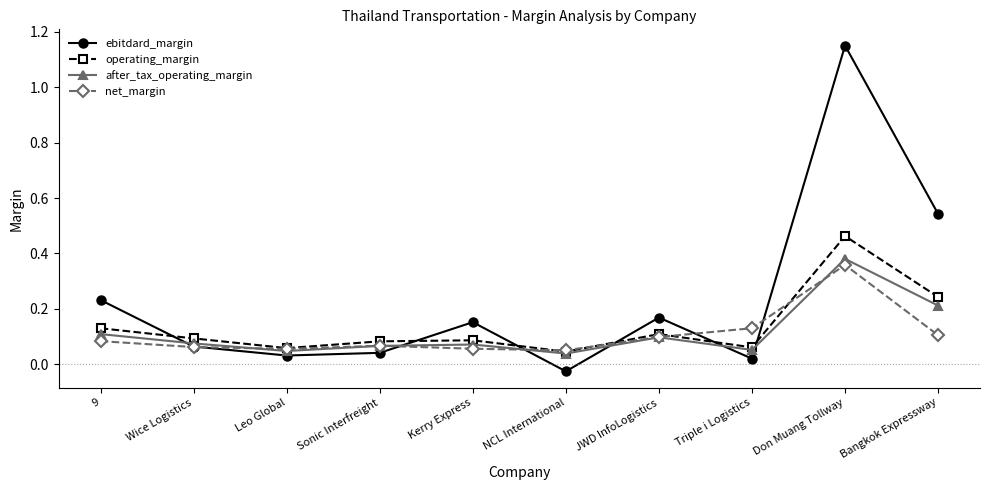

What is the sum of all operating_margin values?

1.4